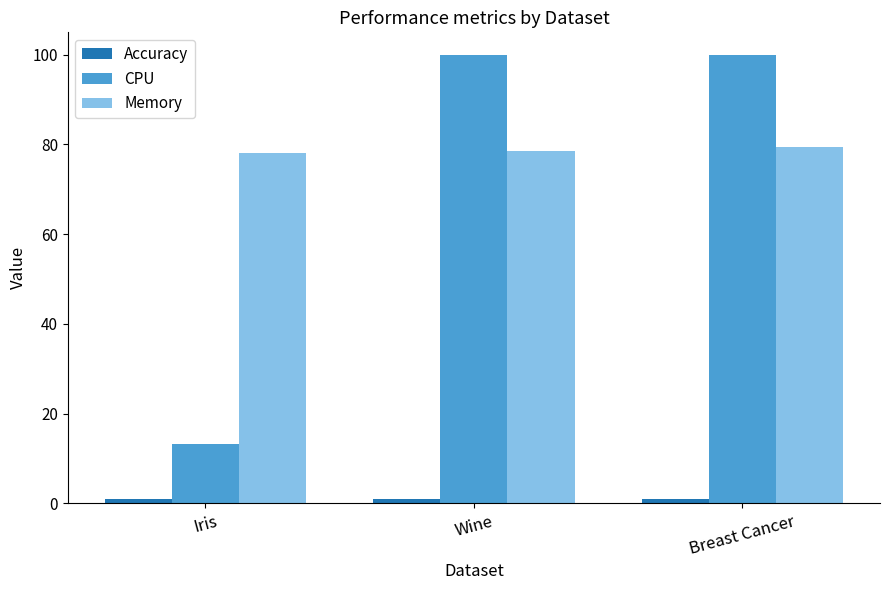

What position from the left is Wine?

2